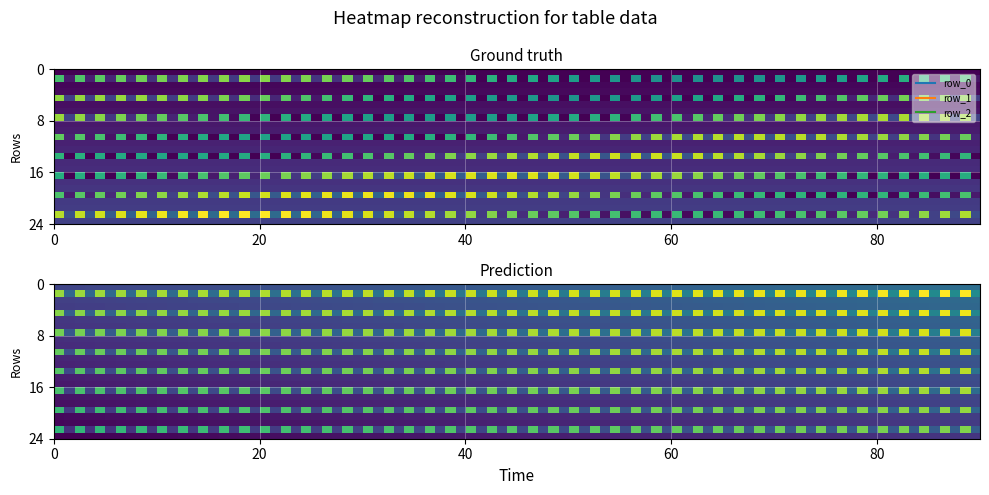

List the labels in order of row_1 value, smallest first.

1, 0